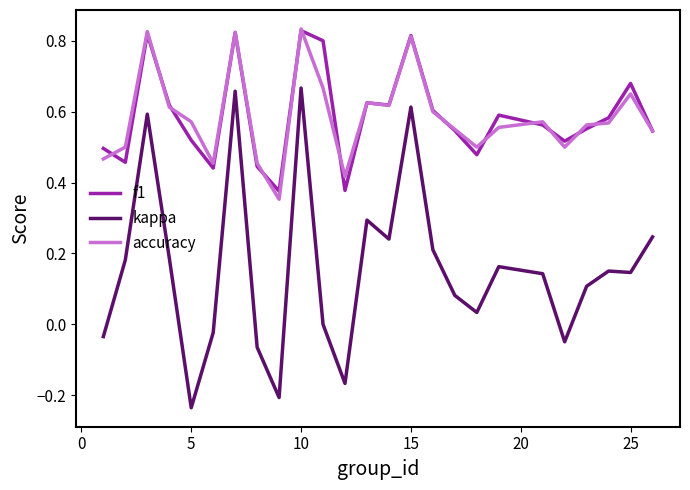

True or false: f1 and kappa cross at least once.

False